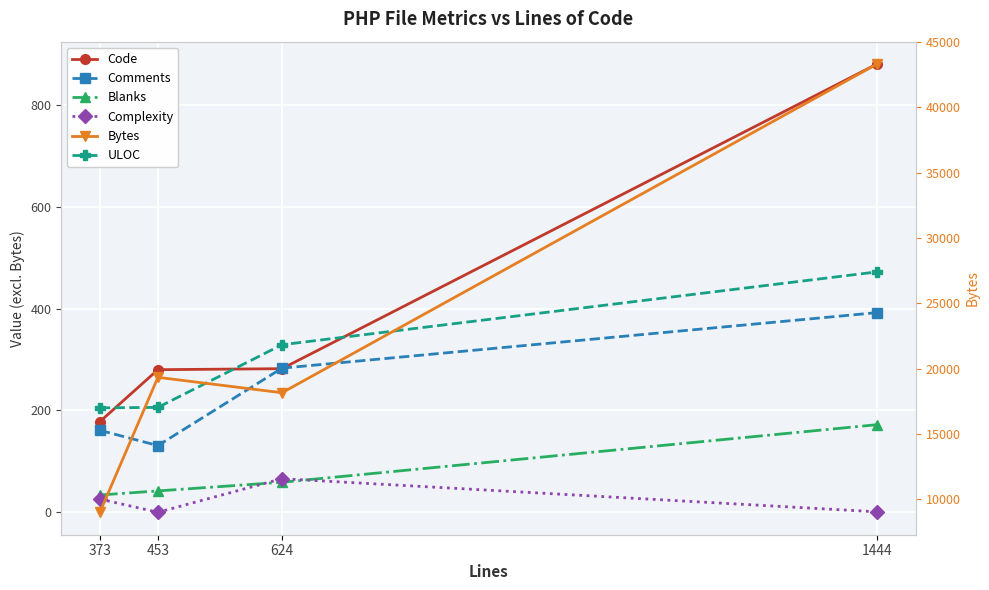

What is the value of the Bytes point at the 3rd from the left?

18156